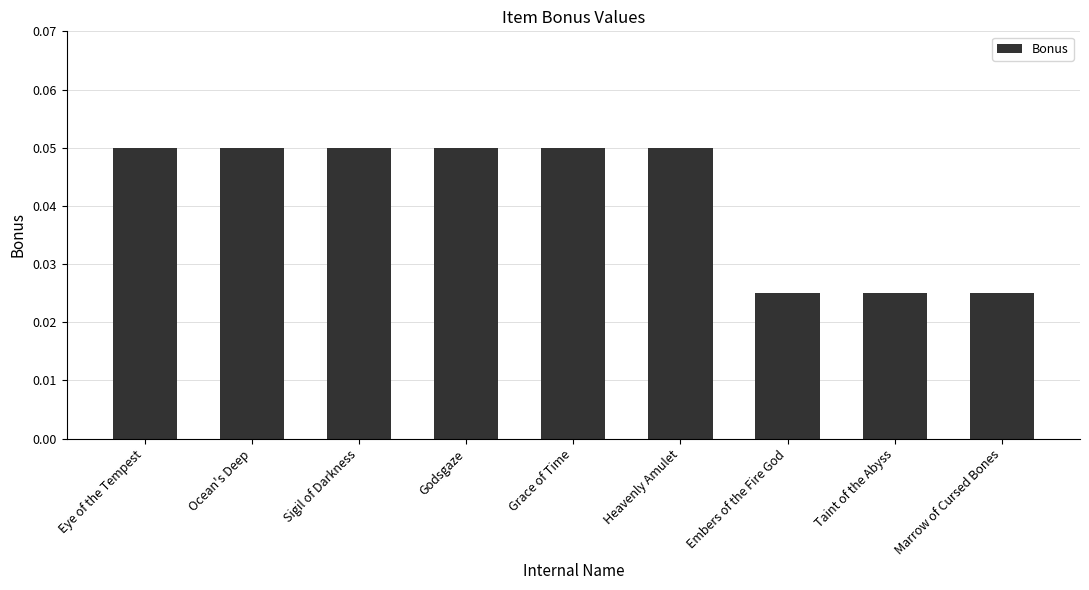

Count the values in the range 0 to 1.

9